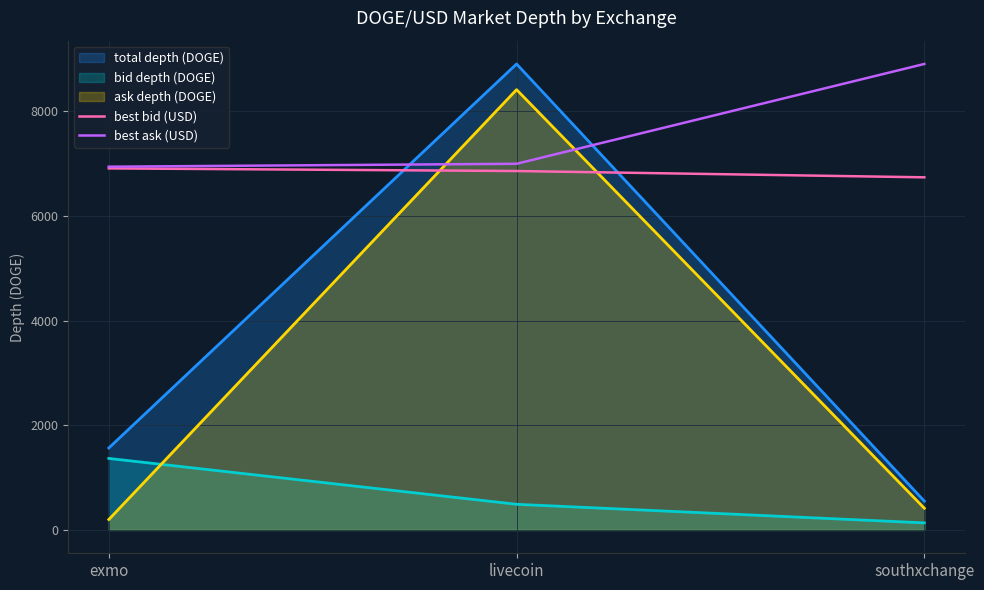

Does the chart display data point markers on the line(s)?

No